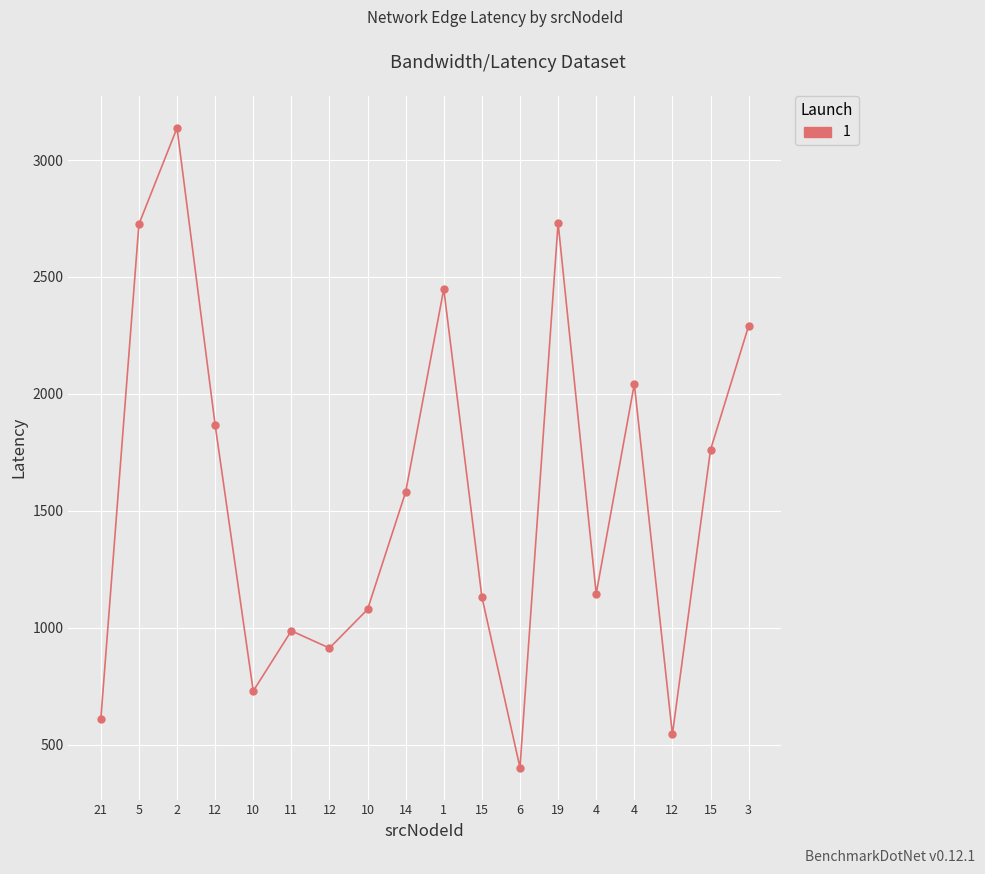

How many data points are less than 1580?

9